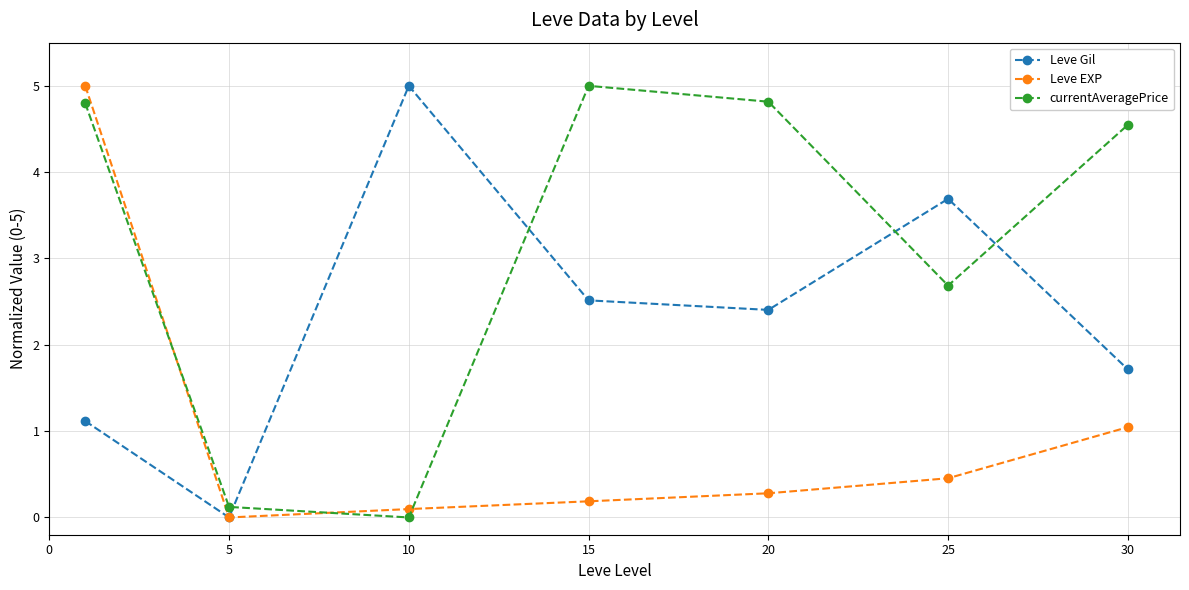

What is the value of the currentAveragePrice point at the 4th from the left?

5.0